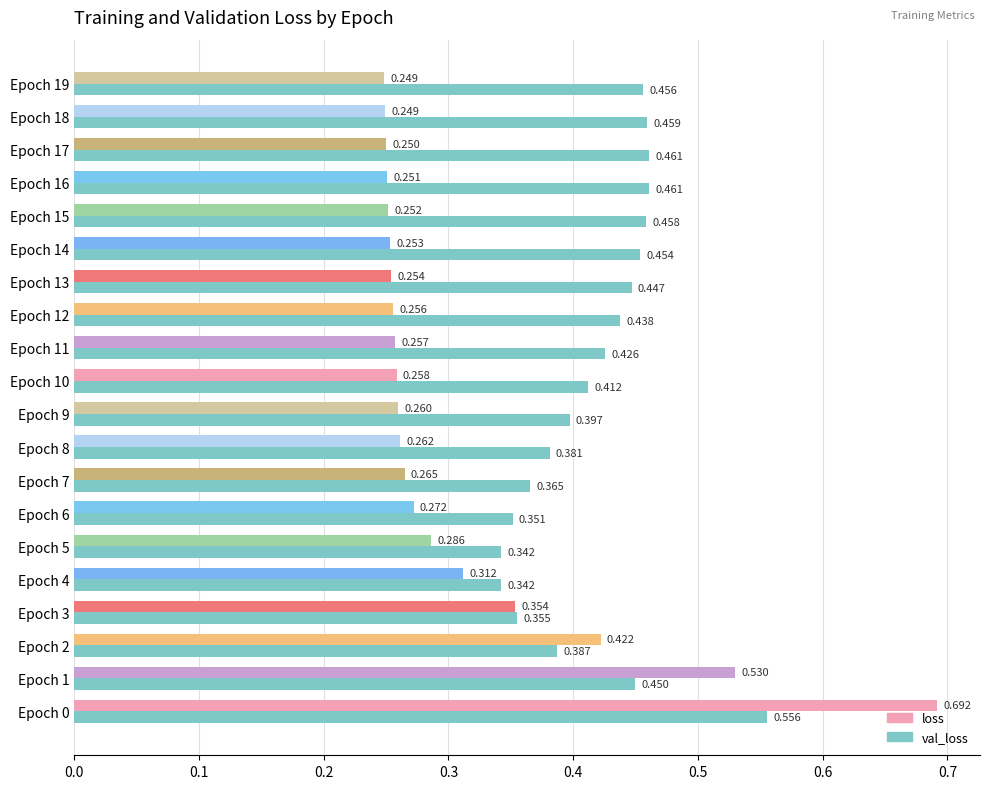

Which series has the largest range (max minus min)?

loss